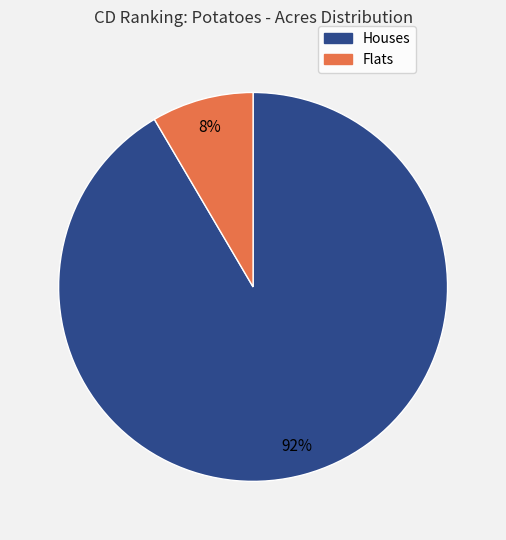

Does any single category account for the majority?

Yes